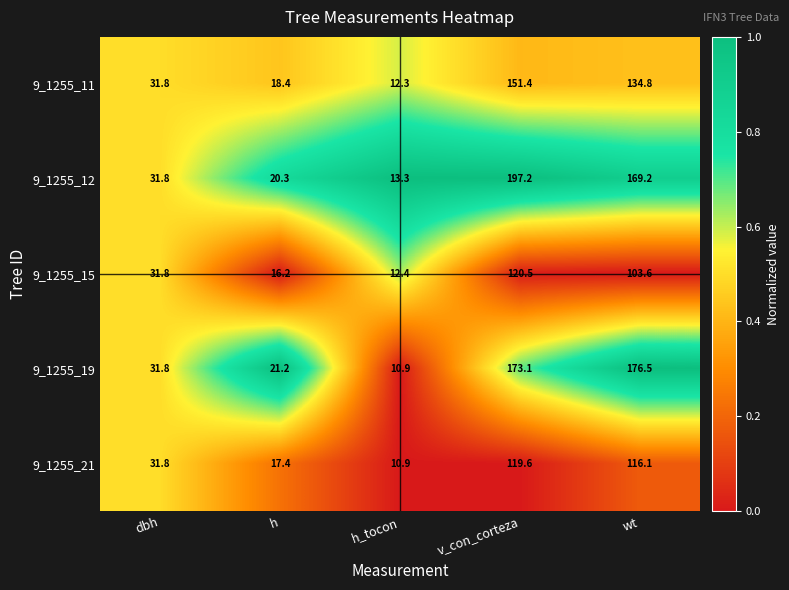

At which category does the chart reach its peak across all series?

v_con_corteza